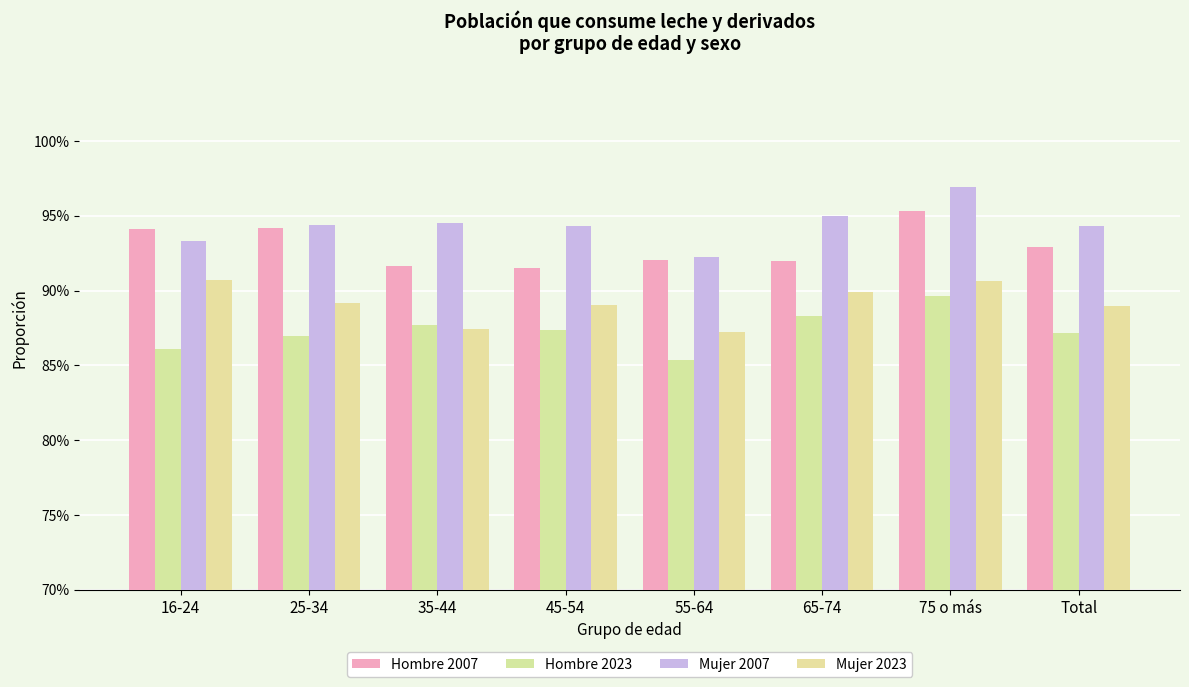

What are all the series names shown in the legend?

Hombre 2007, Hombre 2023, Mujer 2007, Mujer 2023